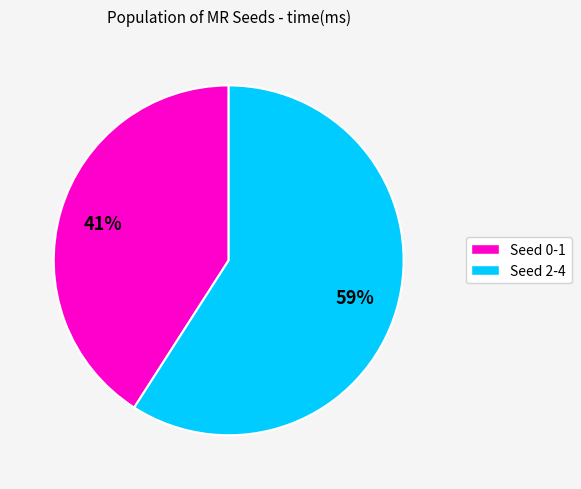

Which slice represents more than half of the pie?

Seed 2-4